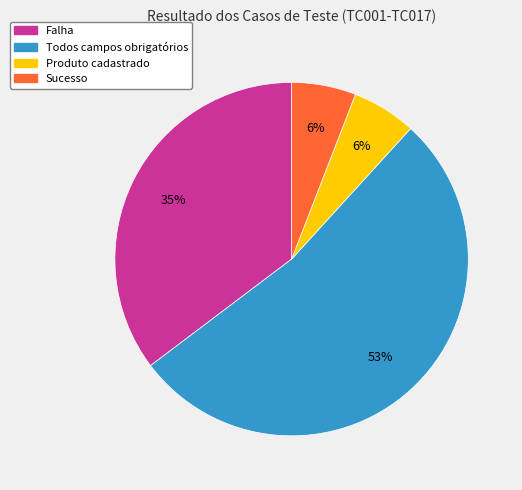

Does any single category account for the majority?

Yes